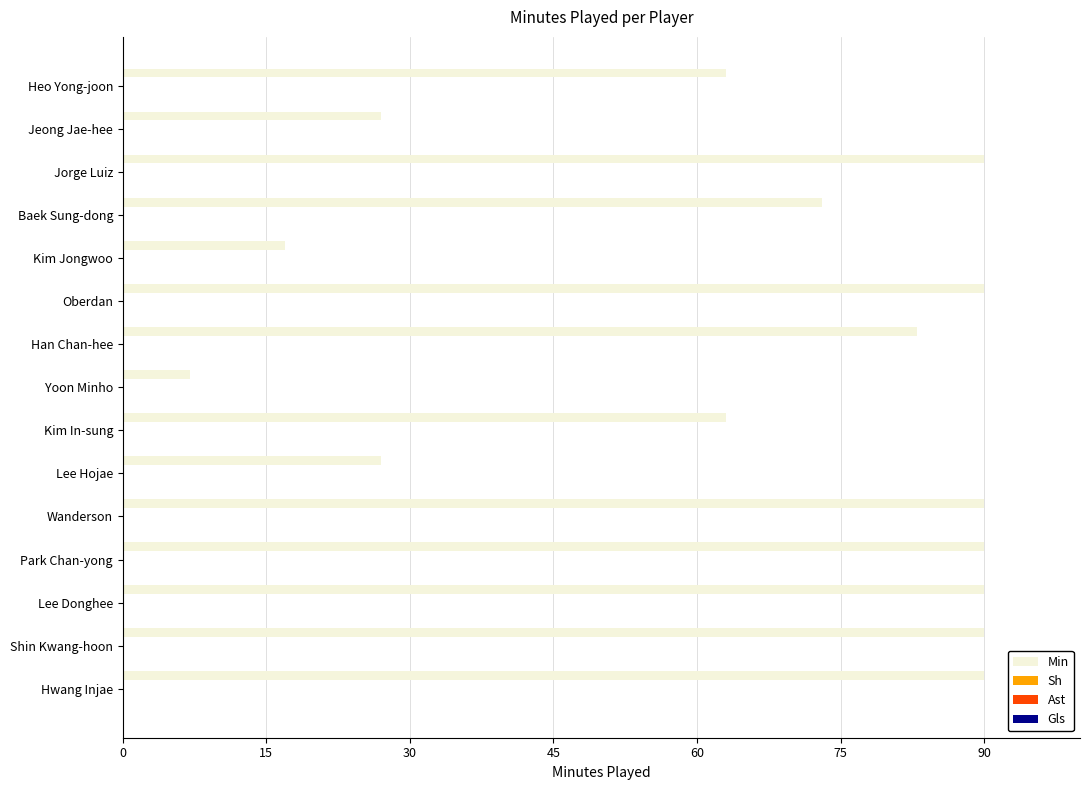

What is the sum of all values?

990